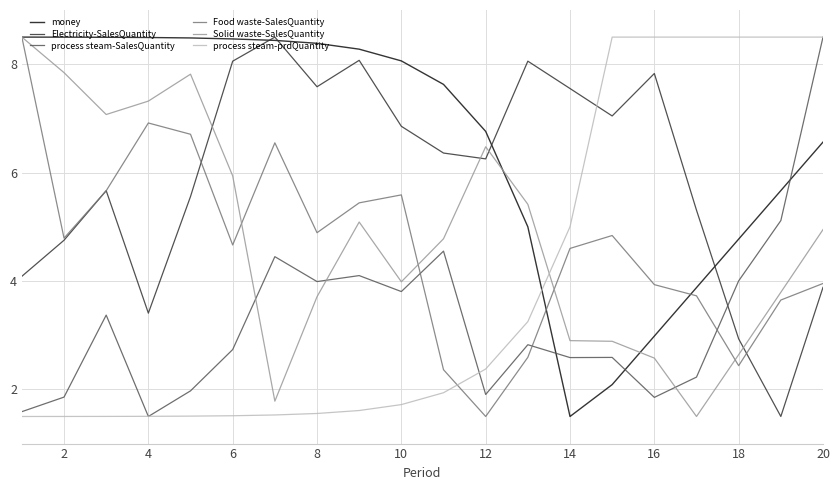

True or false: Solid waste-SalesQuantity has more than 0 points higher than both neighbors.

True